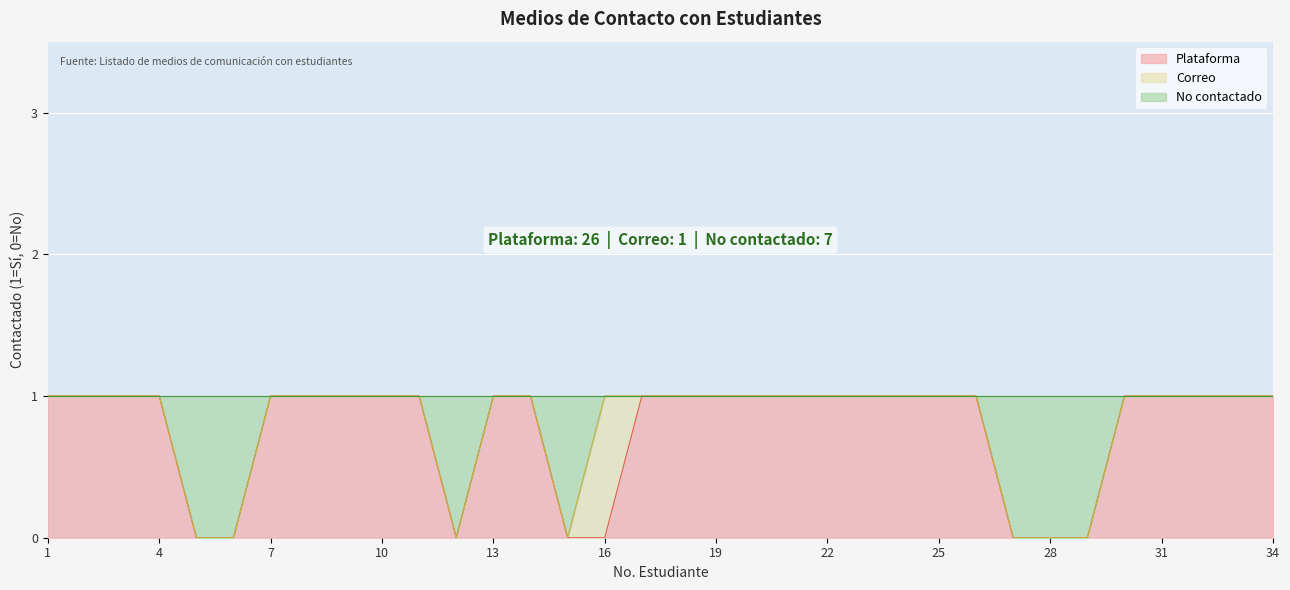

True or false: No contactado has a value of 1 at 1.

False